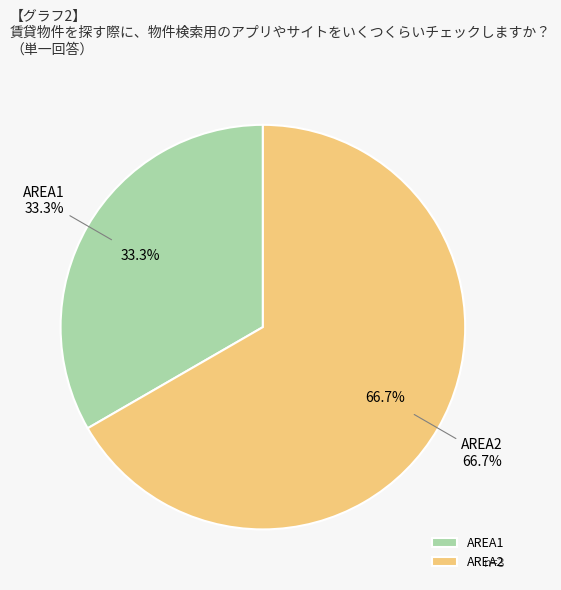

Is there a majority slice in this chart?

Yes